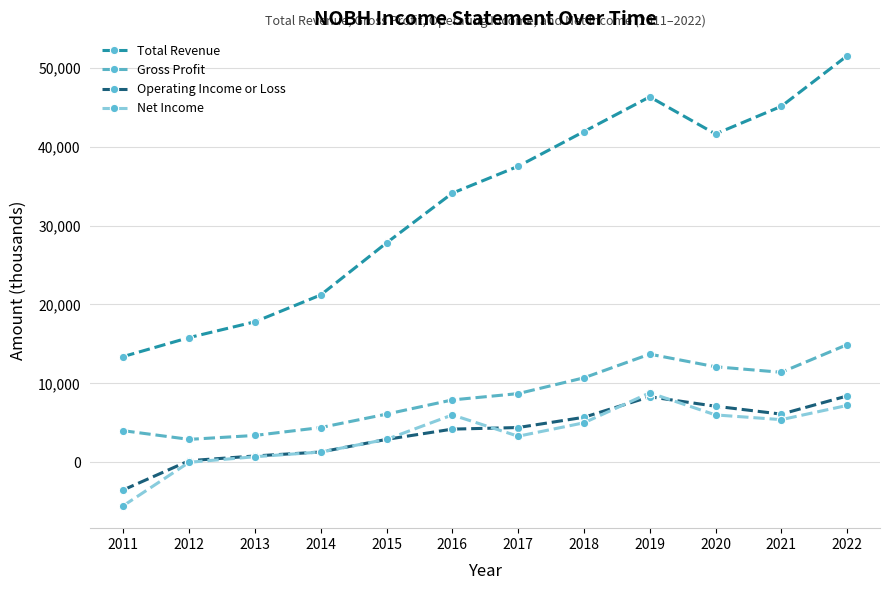

At which category does the chart reach its minimum across all series?

2011